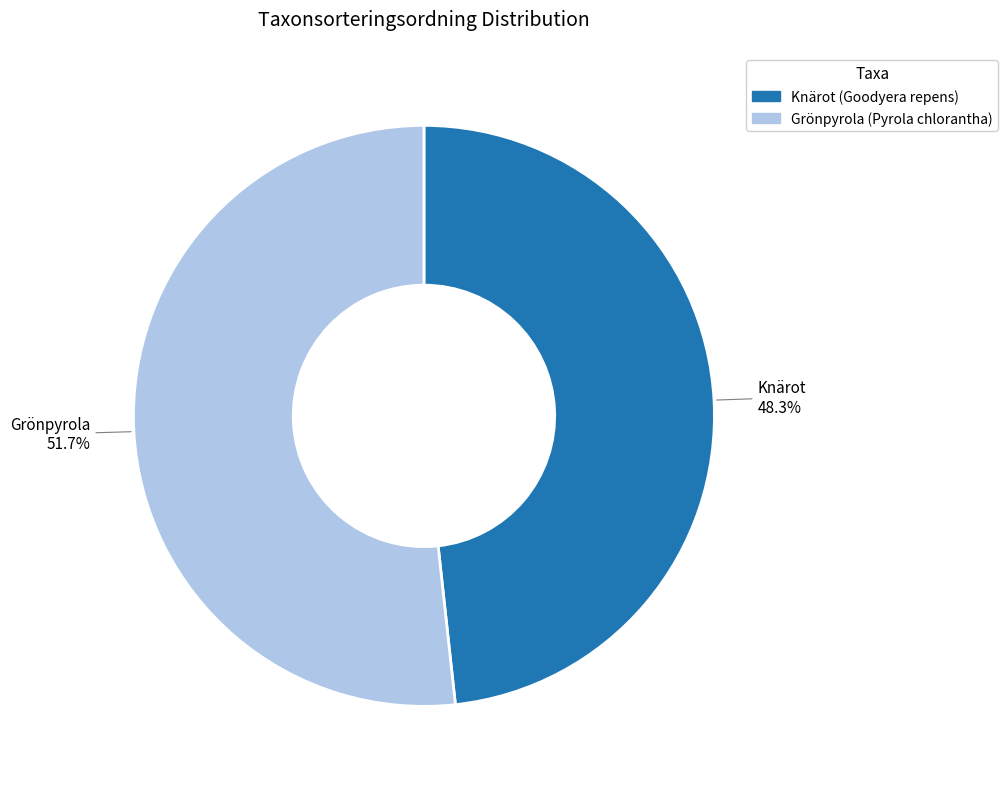

Which has a higher value, Knärot or Grönpyrola?

Grönpyrola